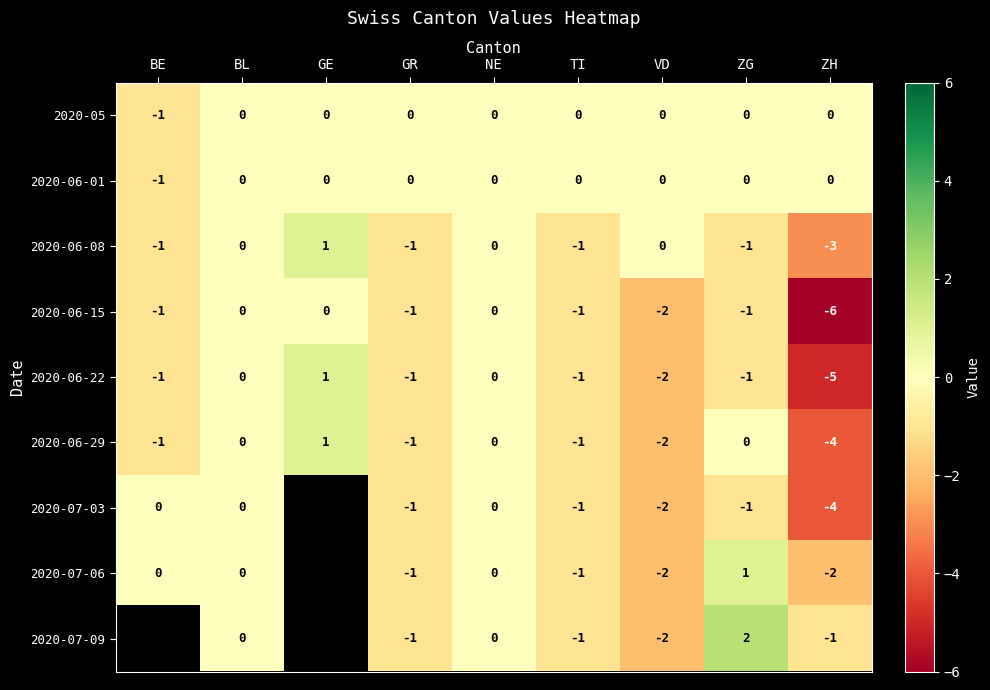

True or false: 2020-06-29 has a value of -2 at GR.

False